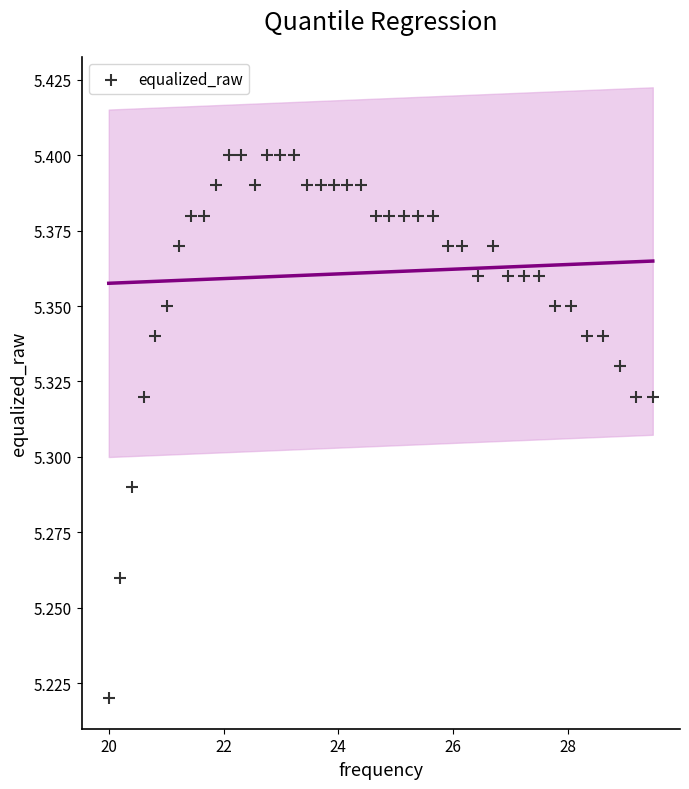

What is the range of X values (max minus min)?

9.5